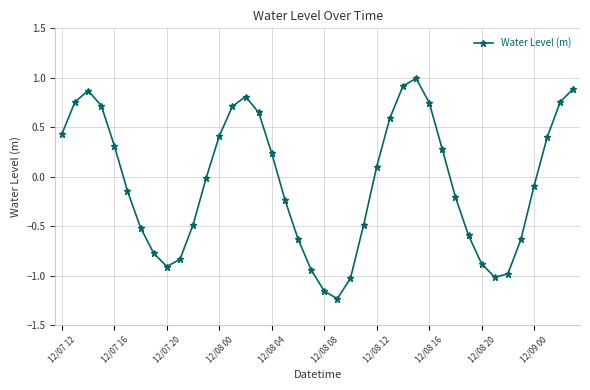

How many positive values are there?

19